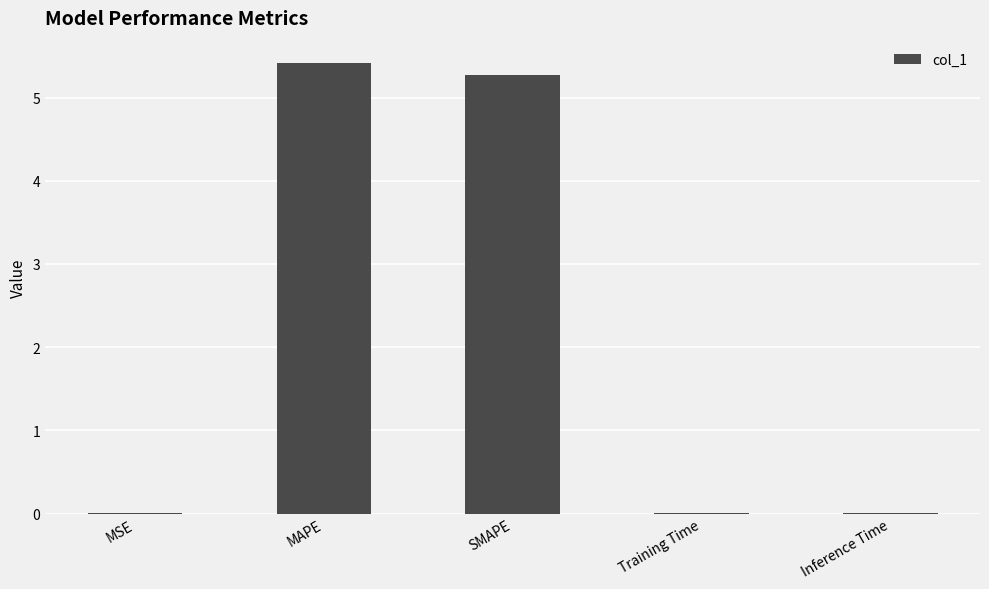

What is the change in value from SMAPE to Inference Time?

-5.3